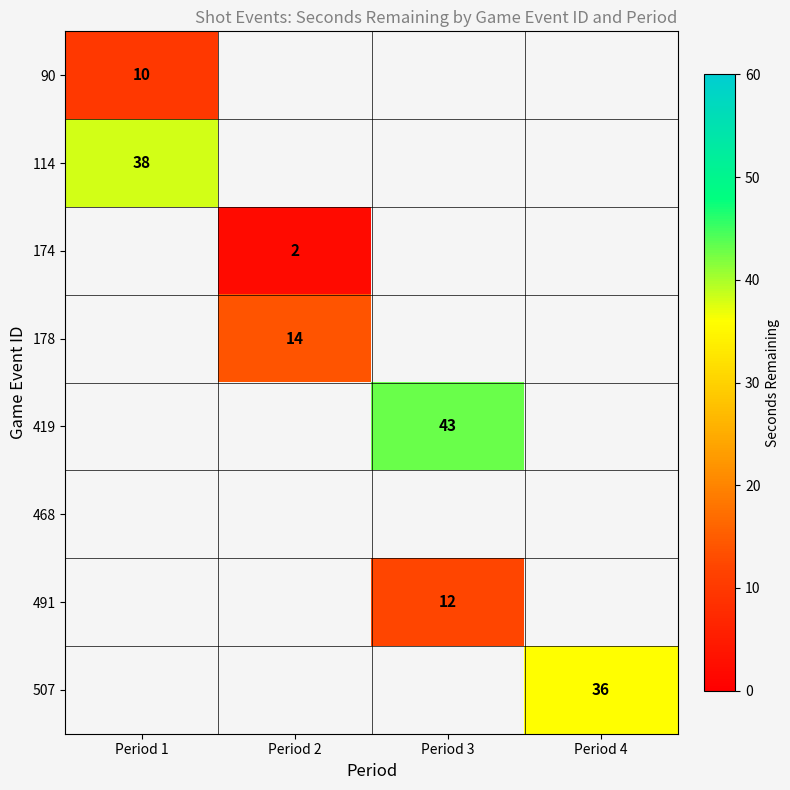

Is it true that 419 equals 43 at Period 3?

True